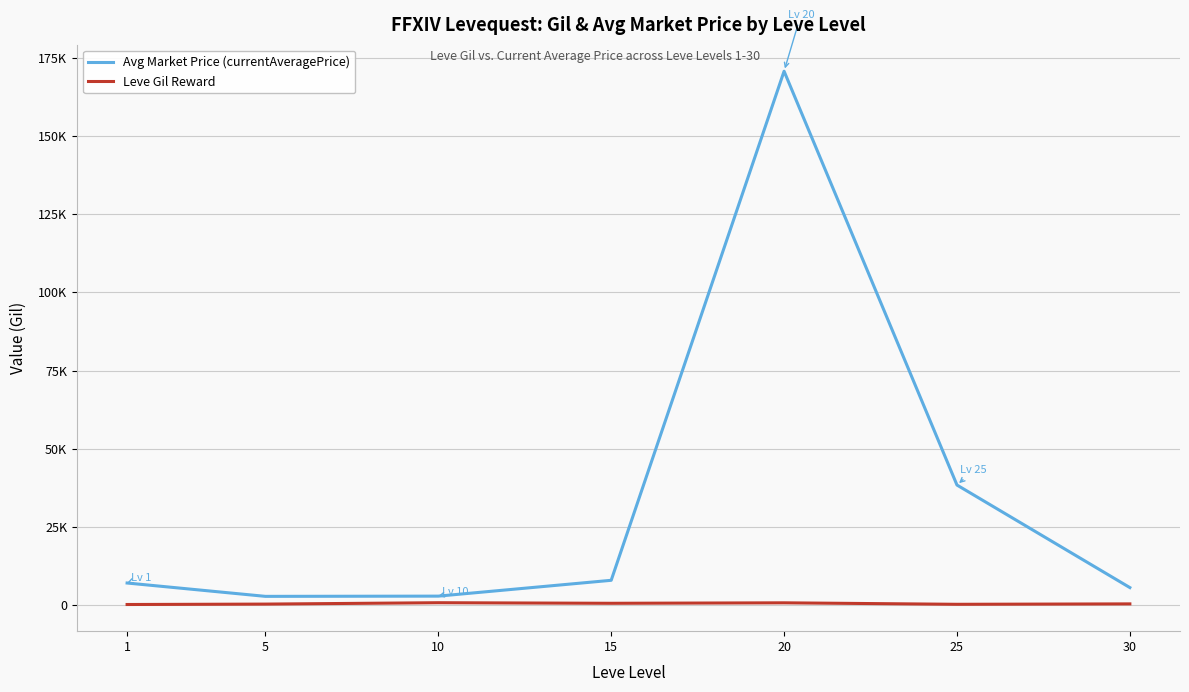

Does the chart display data point markers on the line(s)?

No